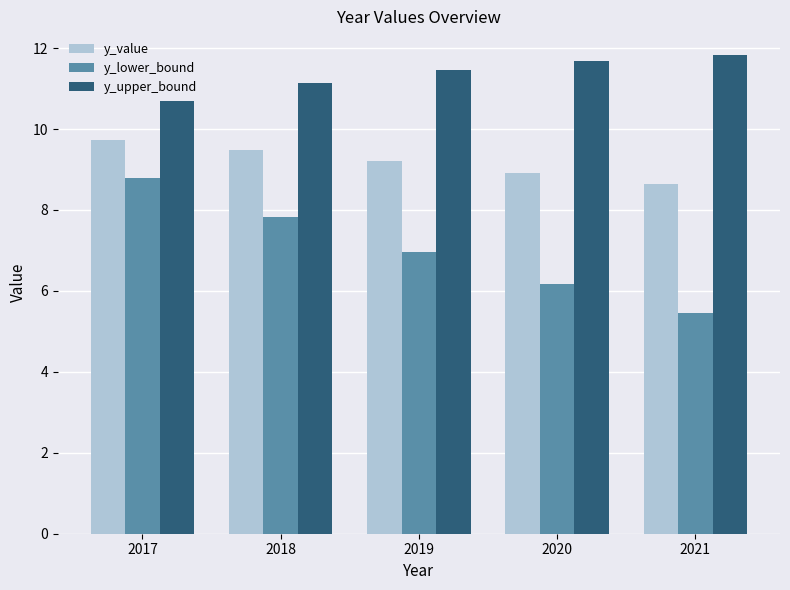

Which series changed the most between 2019 and 2021?

y_lower_bound